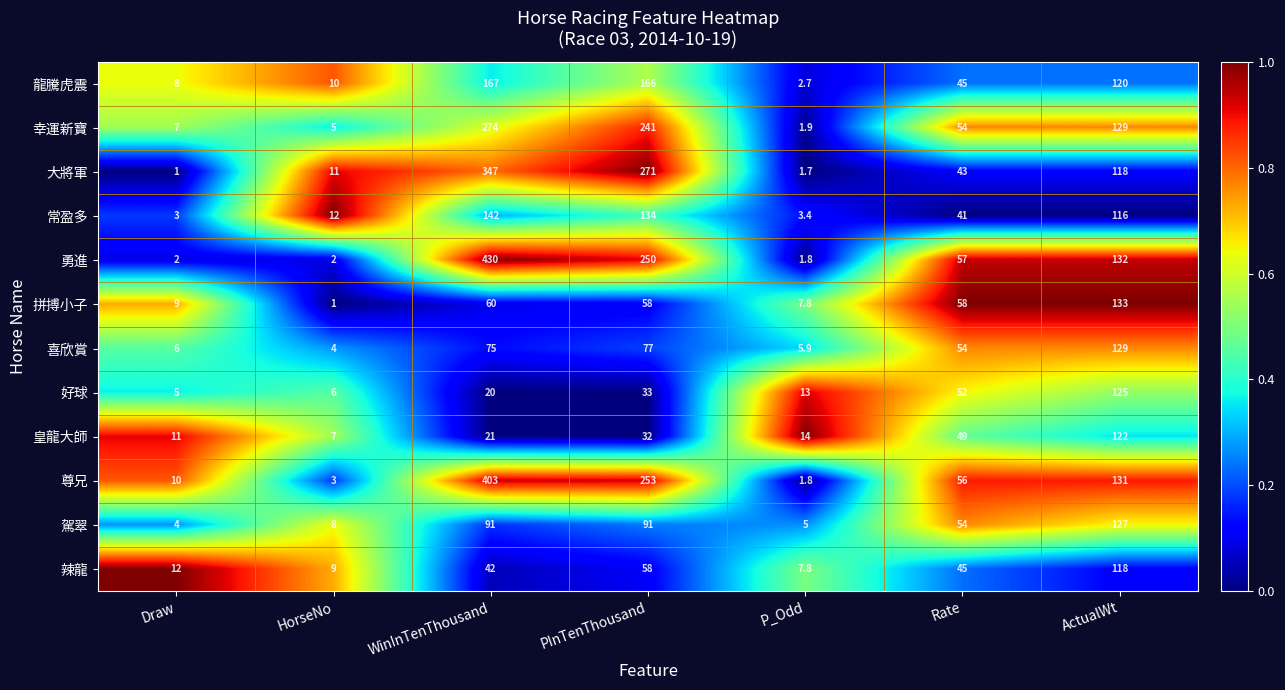

List the series in order of their peak value, lowest first.

辣龍, 皇龍大師, 好球, 駕翠, 喜欣賞, 拼搏小子, 常盈多, 龍騰虎震, 幸運新寶, 大將軍, 尊兄, 勇進